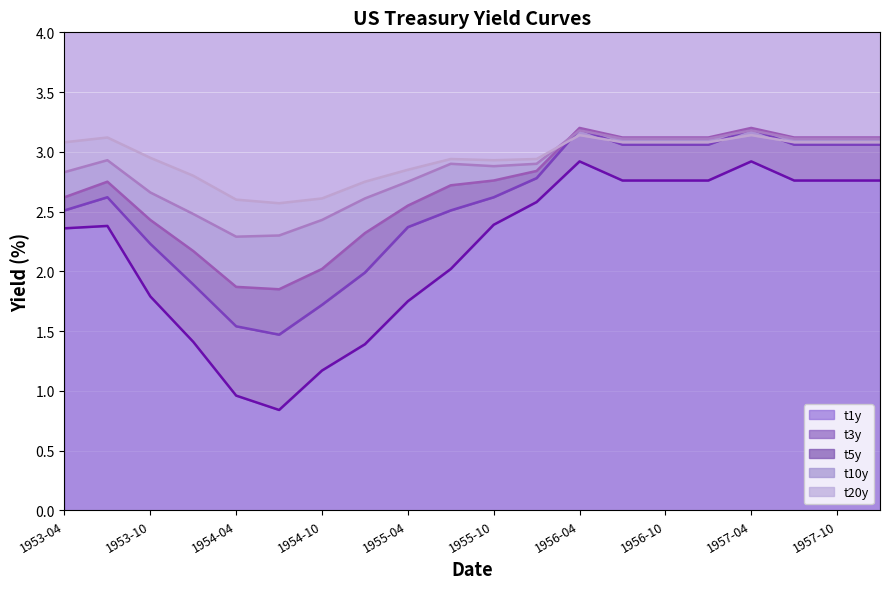

What is the smallest value displayed?

0.8